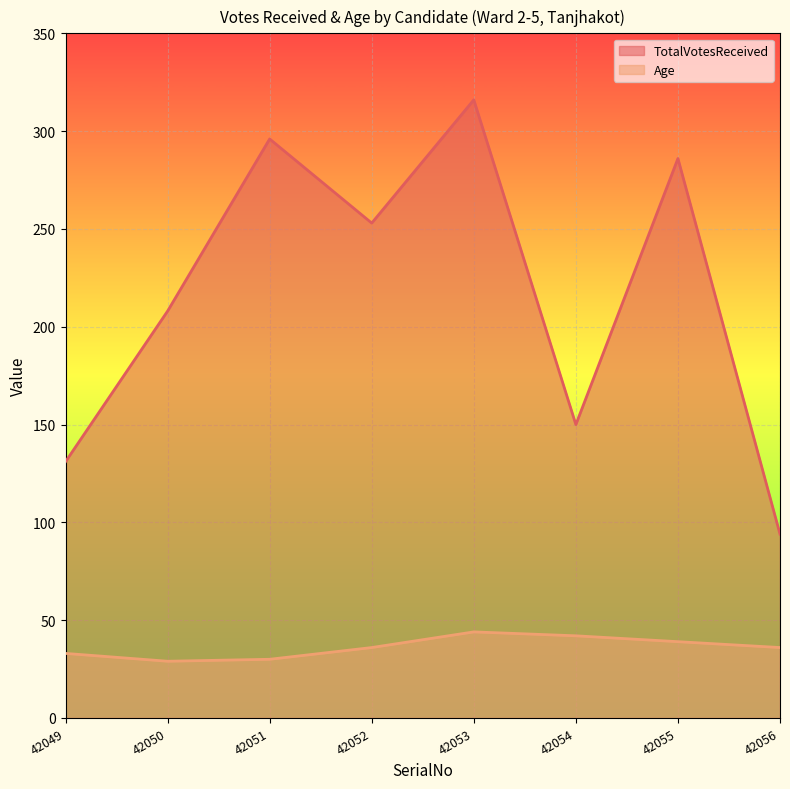

What is the total value across all series at 42052?

289